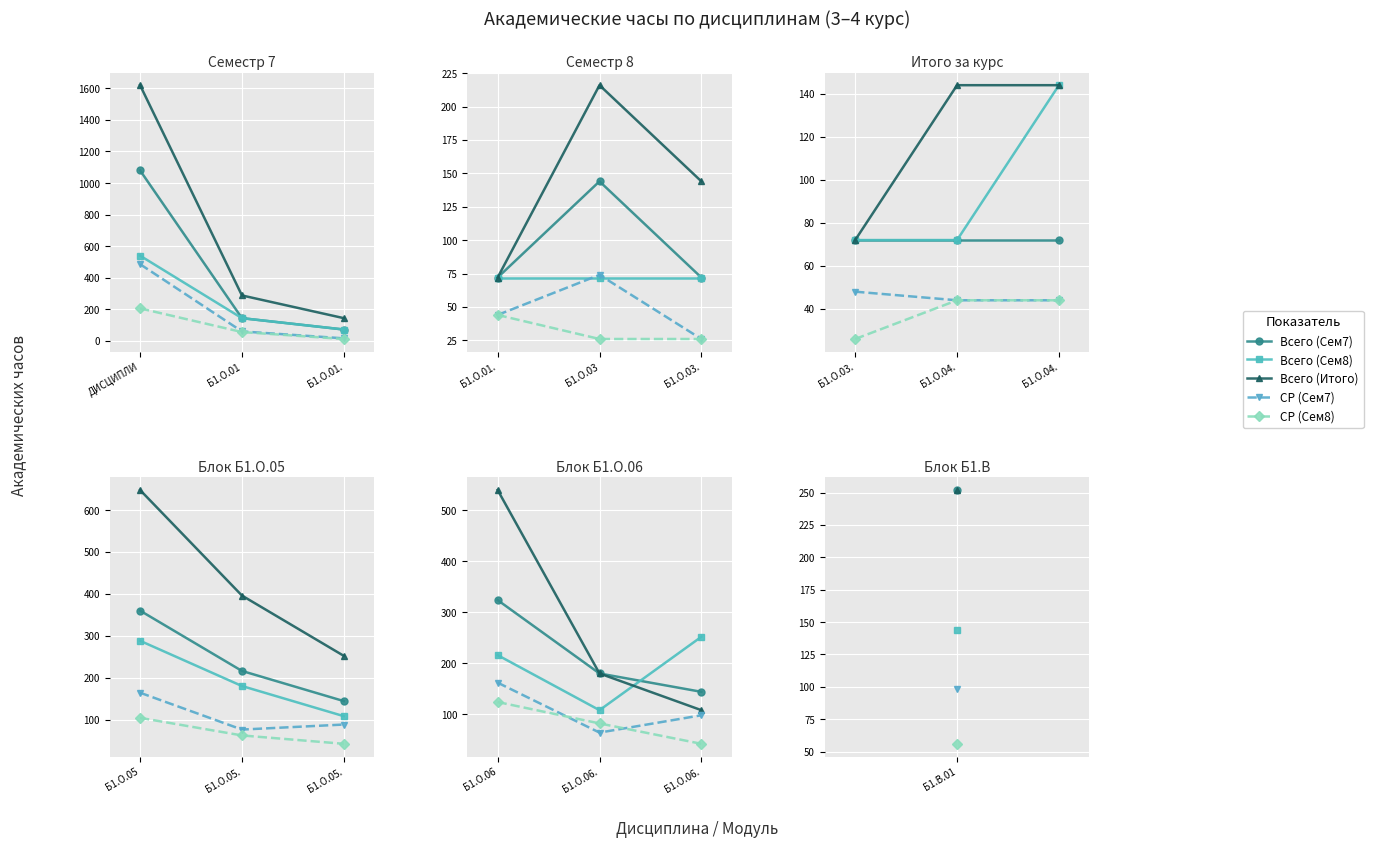

Which series has the widest spread of values?

Всего (Итого)